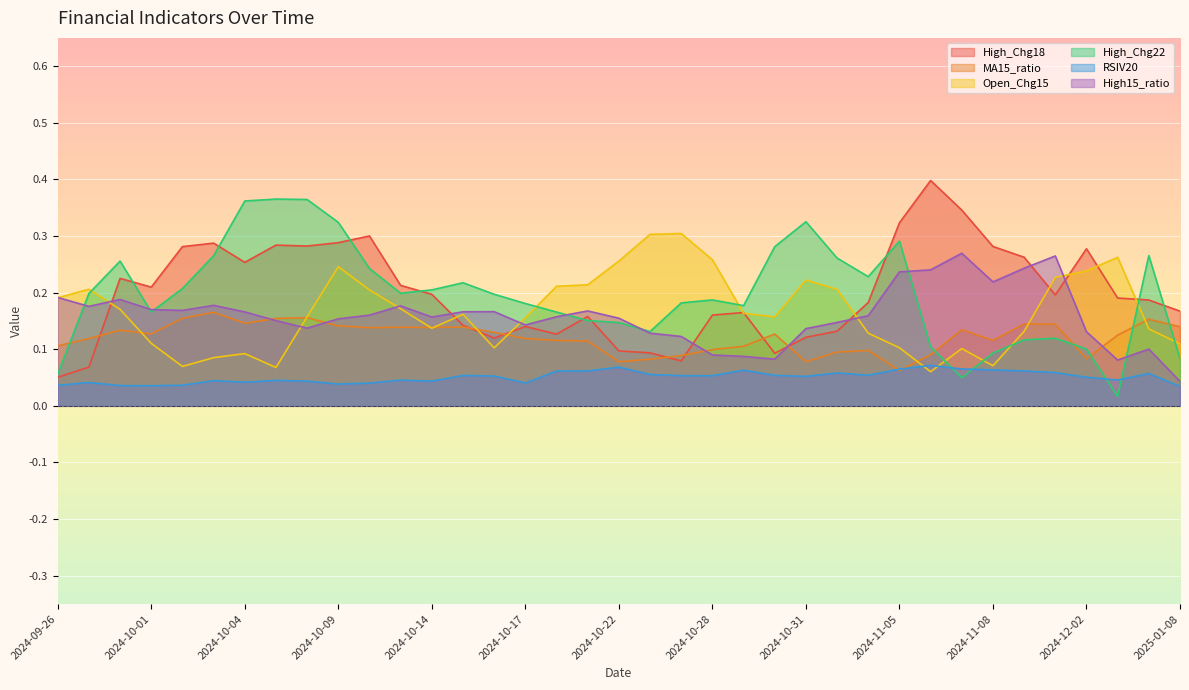

Between 2024-10-15 and 2024-10-22, which series saw the biggest shift?

Open_Chg15